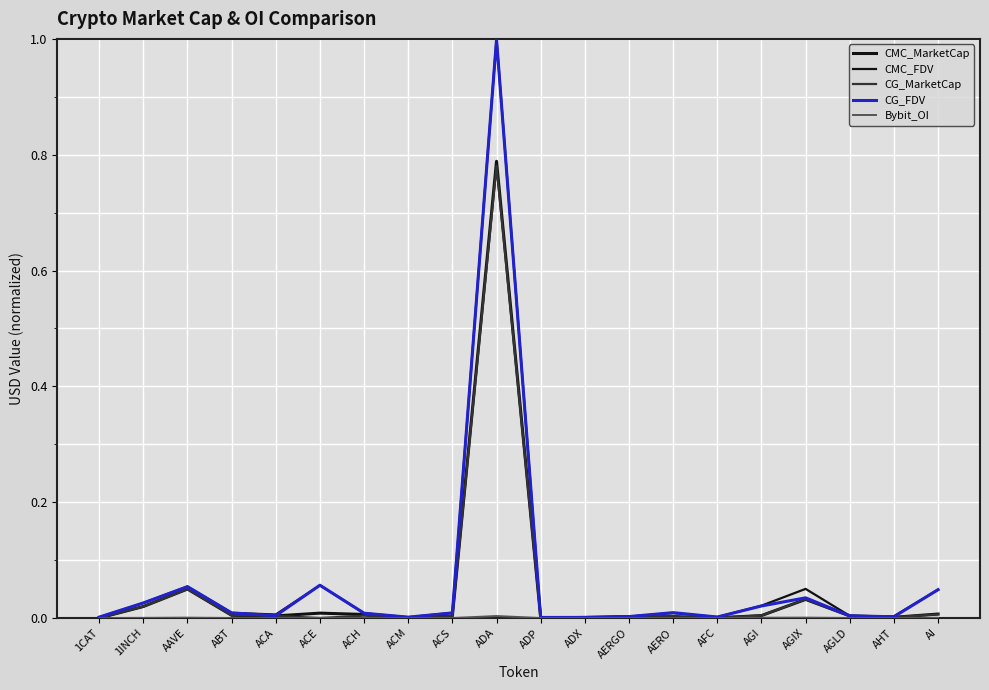

True or false: CMC_FDV and Bybit_OI intersect in this chart.

False